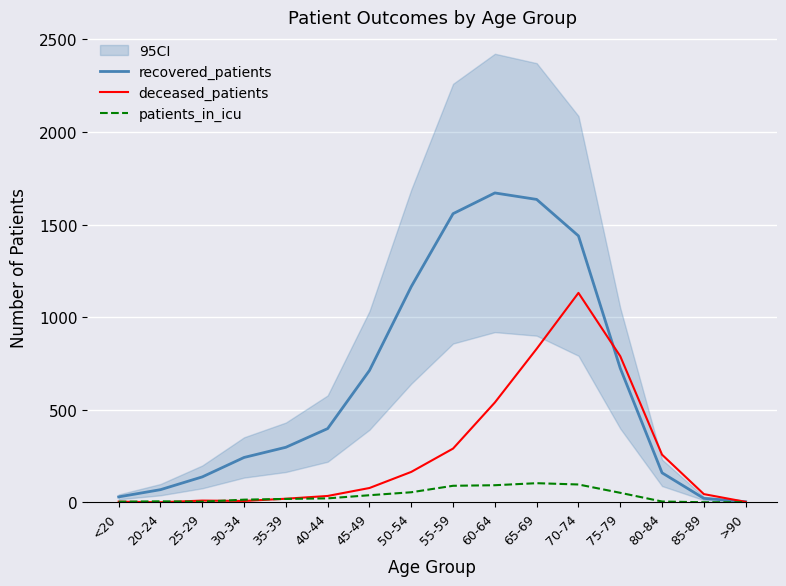

Count the number of data series in this chart.

3